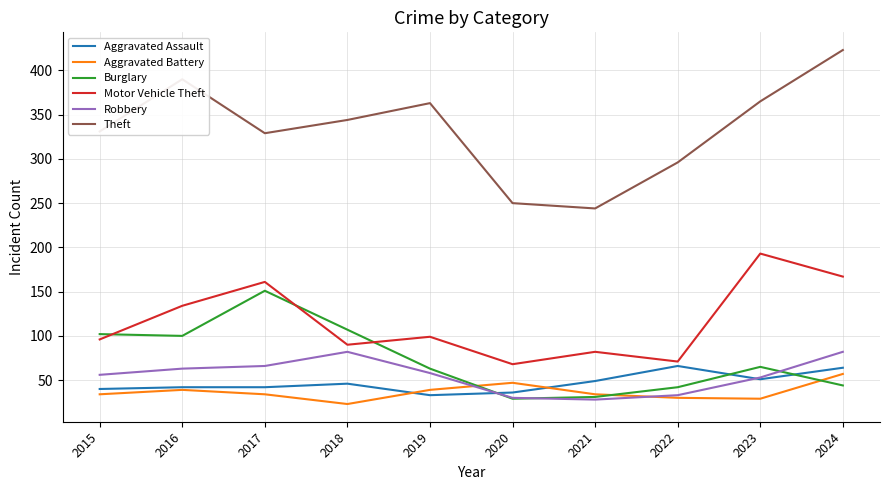

At which category does Theft reach its first local valley?

2017